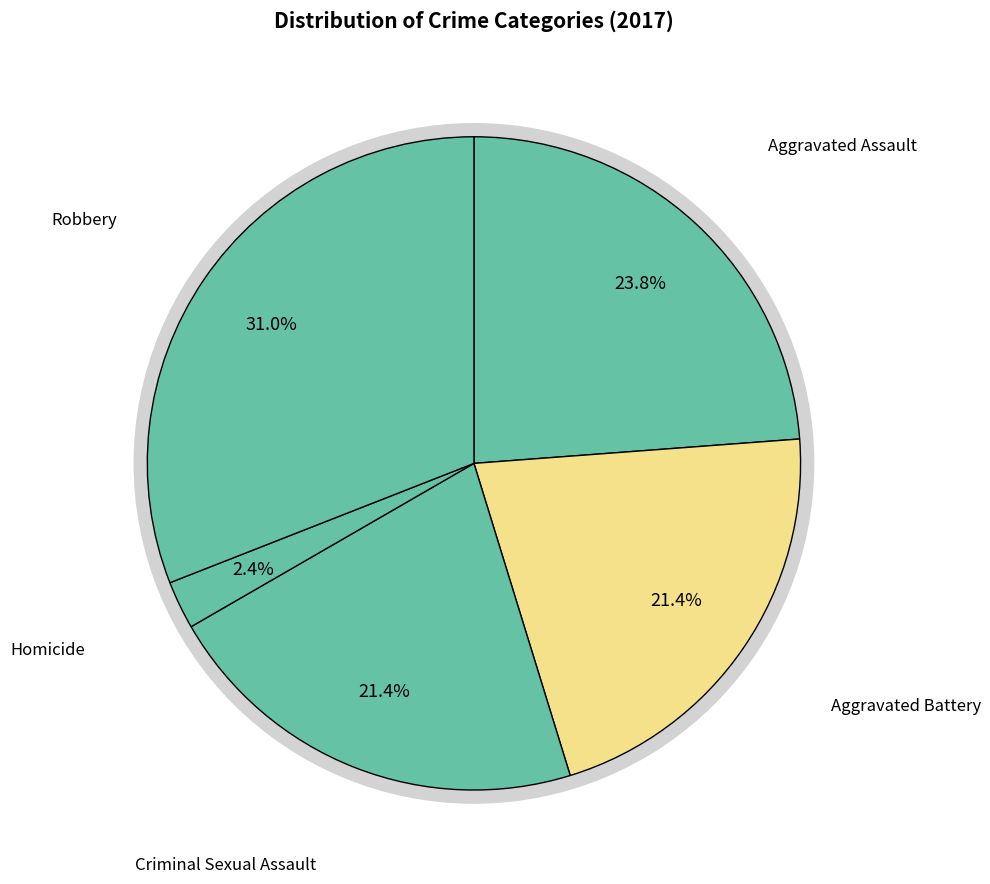

What is the largest slice in the pie chart?

Robbery